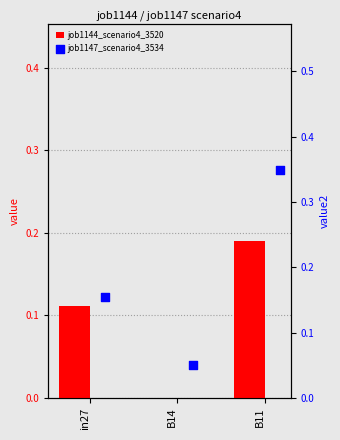

What are all the series names shown in the legend?

job1144_scenario4_3520, job1147_scenario4_3534